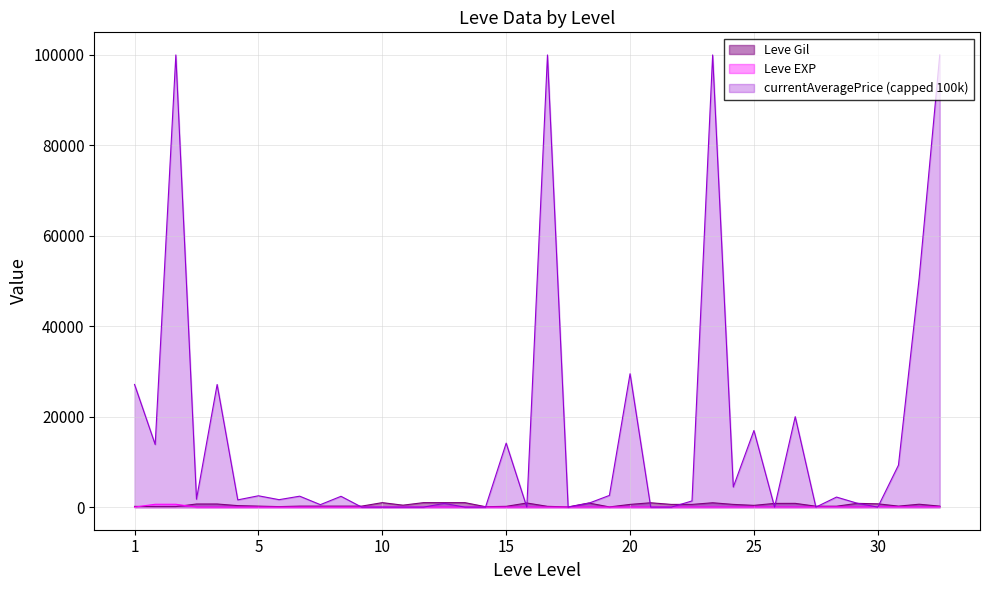

Which series has the widest spread of values?

currentAveragePrice (capped 100k)